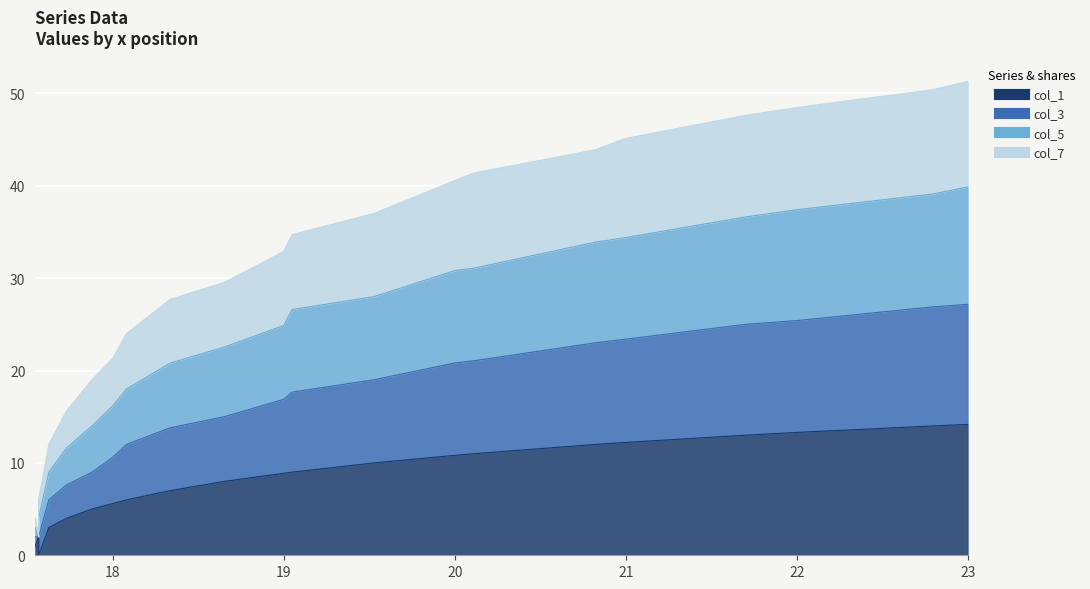

How many series are shown in this chart?

4